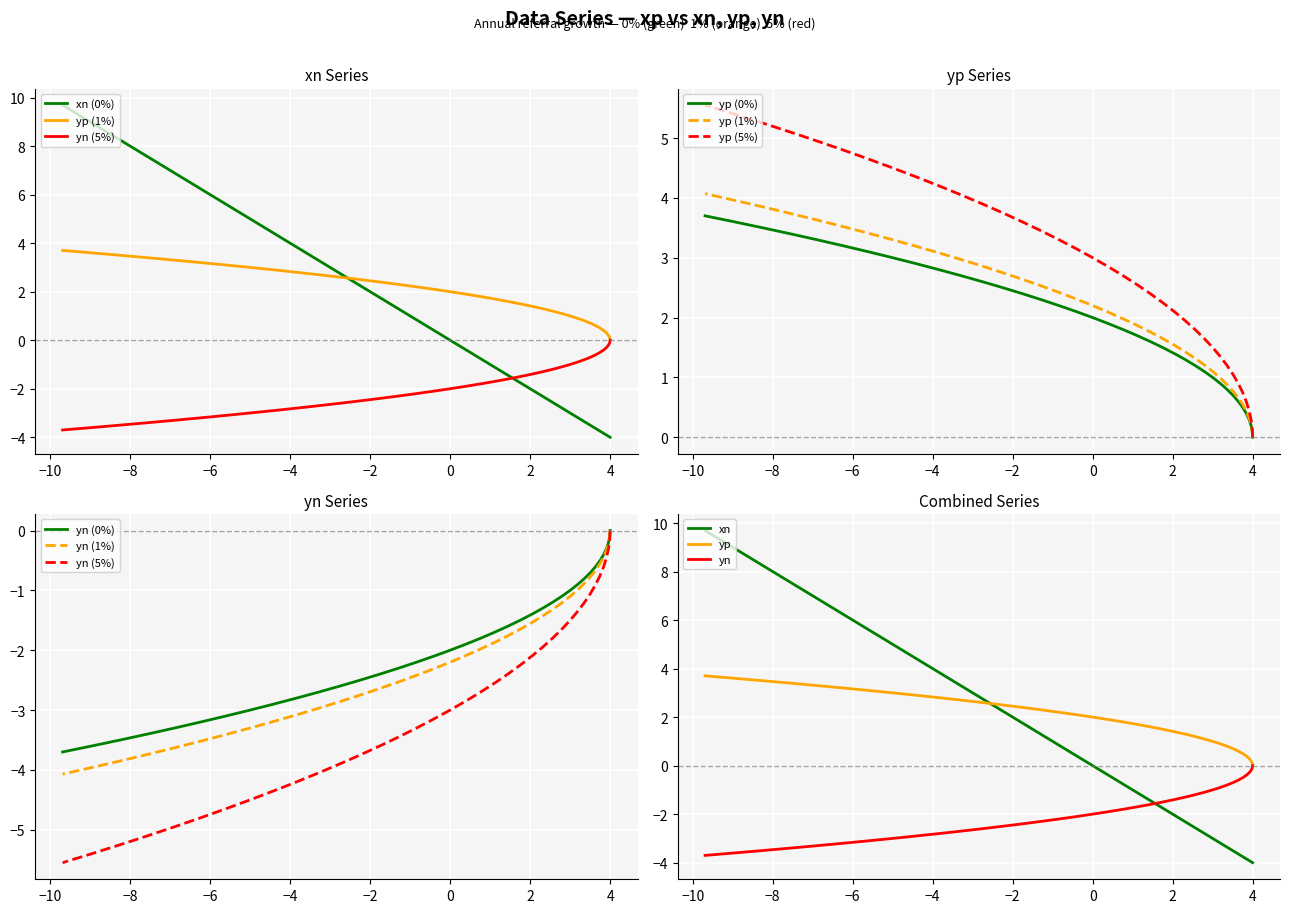

Is the value of yn at 0 greater than the value of yp at 4?

No